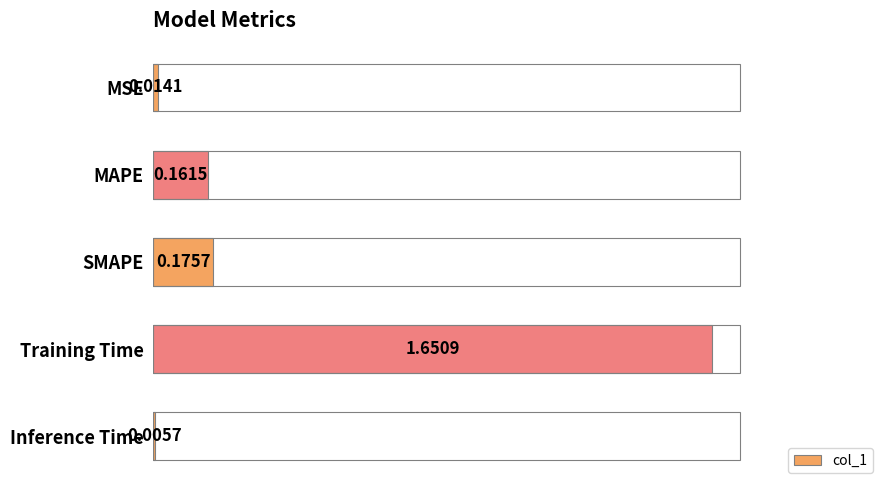

Which category has the highest value across all series?

Training Time